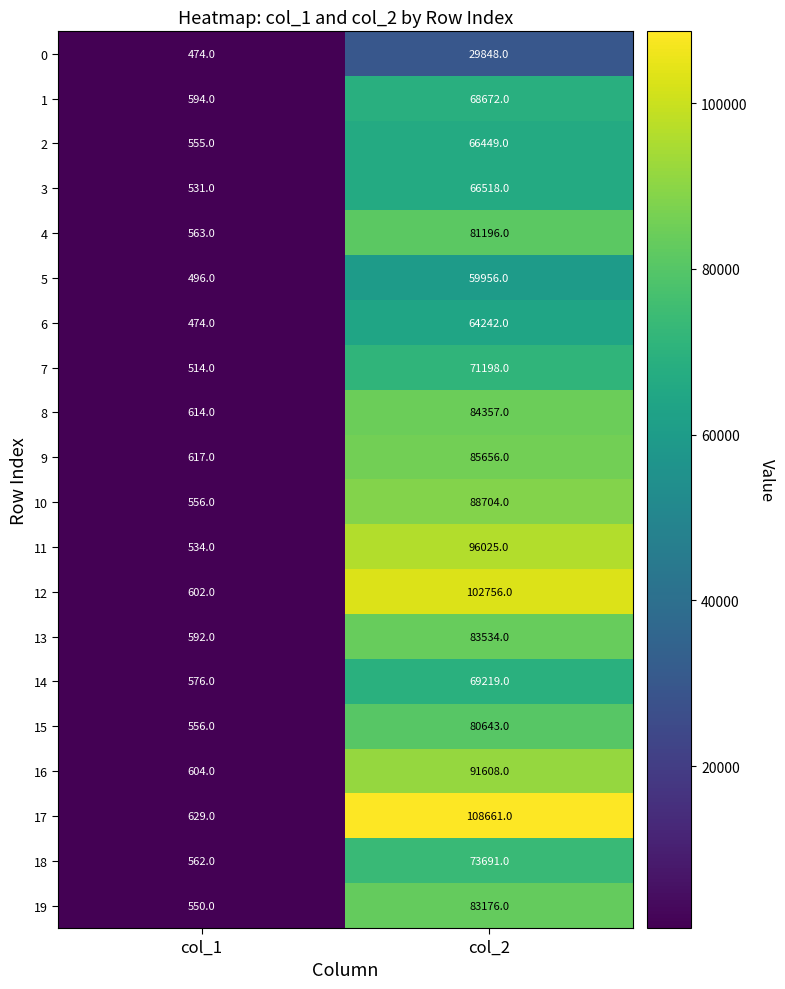

Count the number of categories in the chart.

2